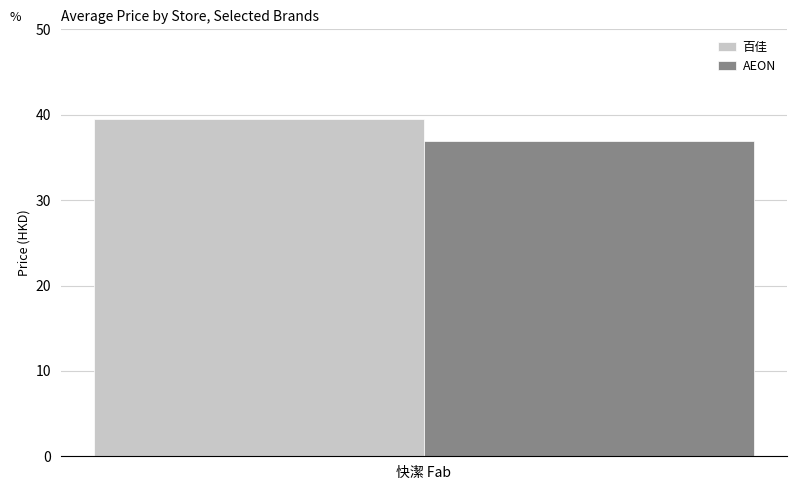

Is it true that AEON equals 36.9 at 快潔 Fab?

True